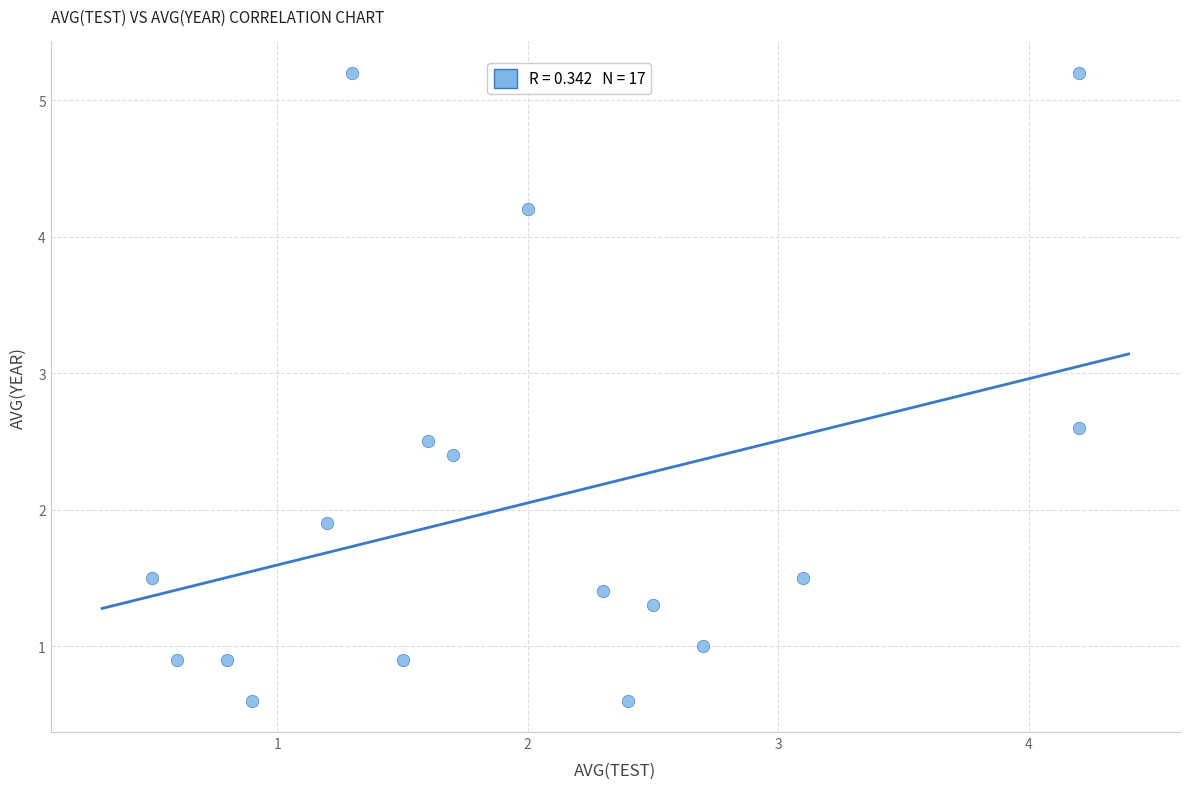

What is the range of X values (max minus min)?

3.7